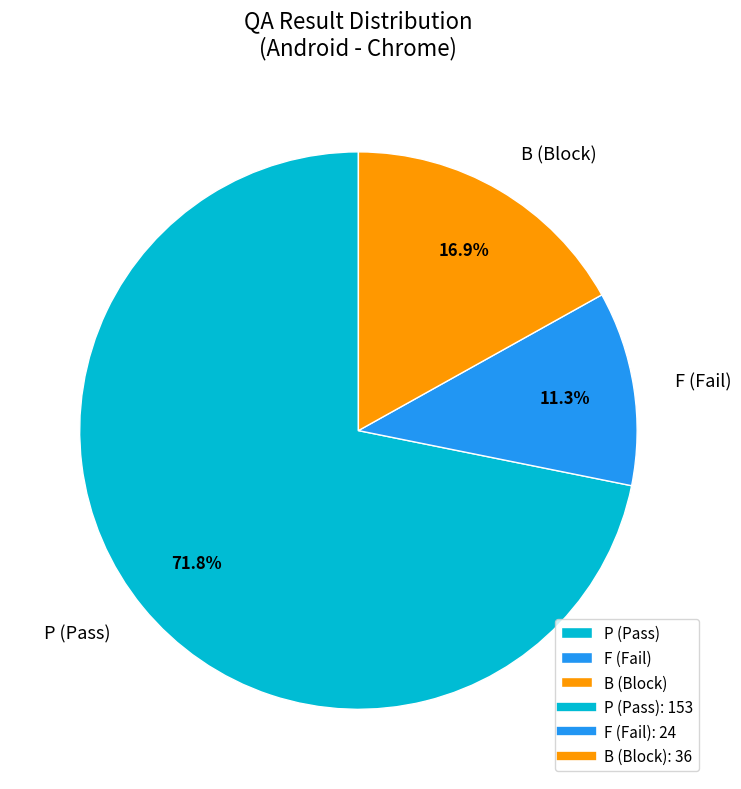

How many segments does this pie chart have?

3